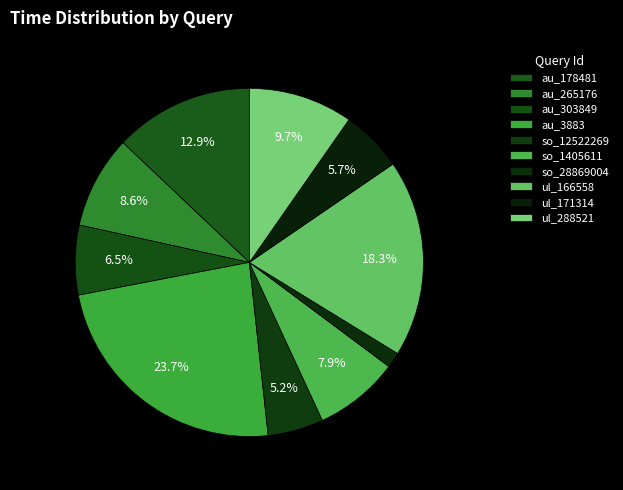

How much of the chart is everything except ul_288521?

90.3%